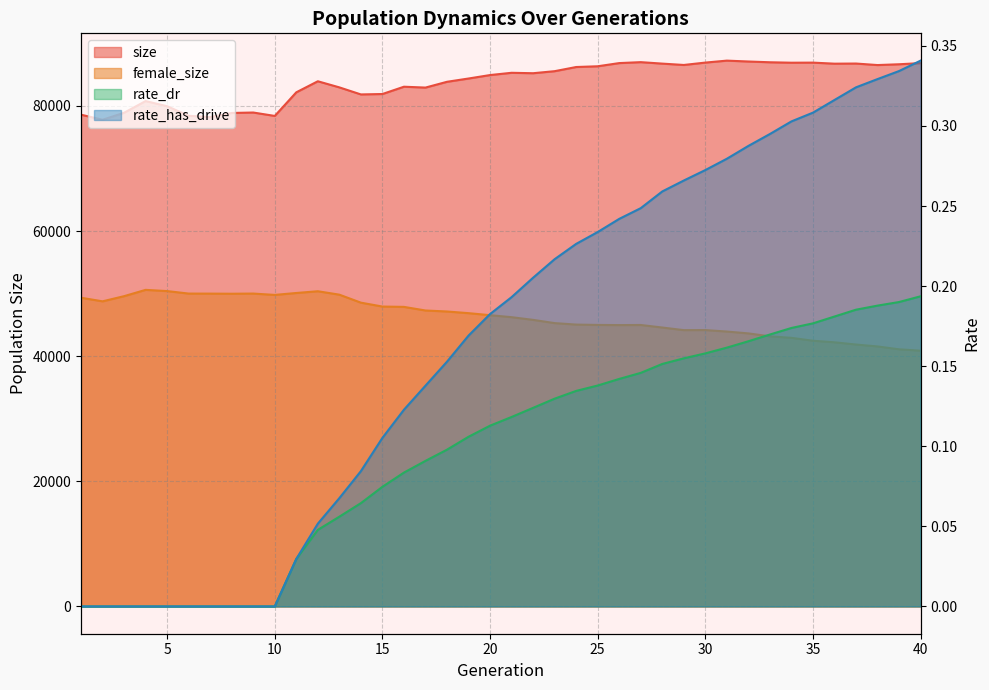

True or false: rate_dr has a value of 0.1 at 27.

False